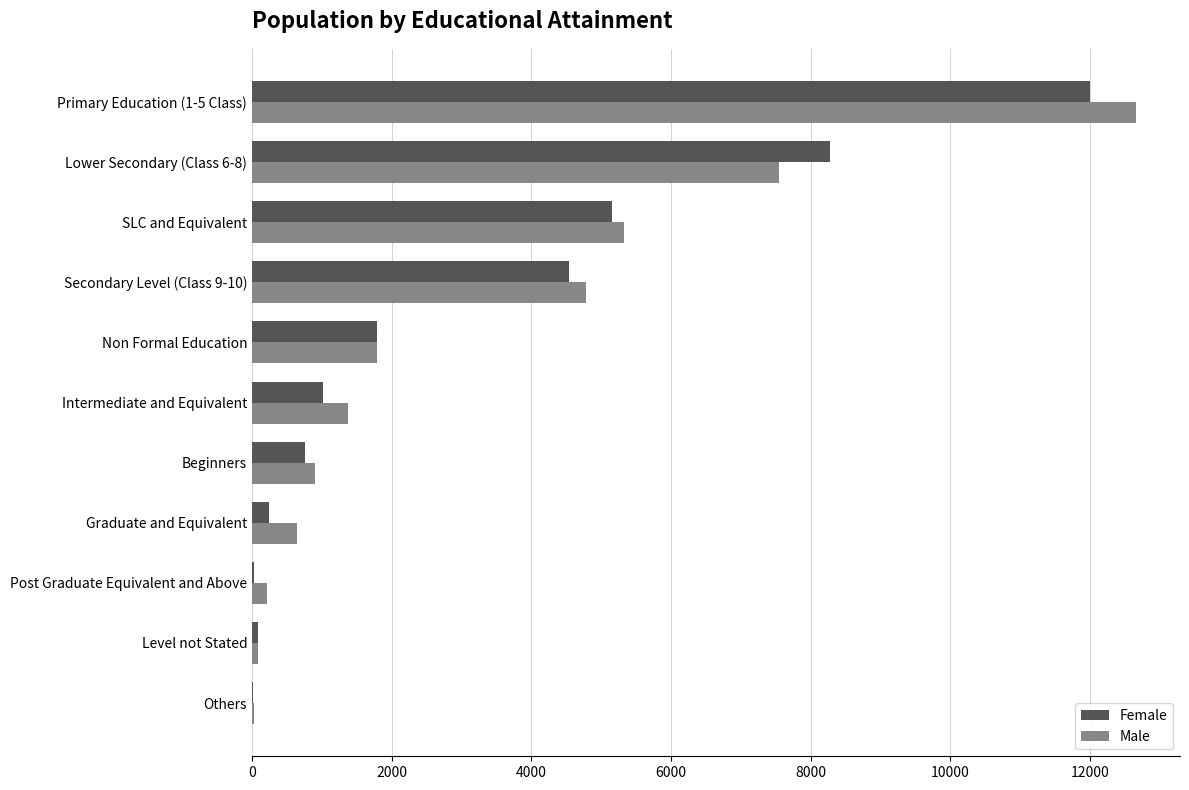

What is the sum of all Male values?

35379